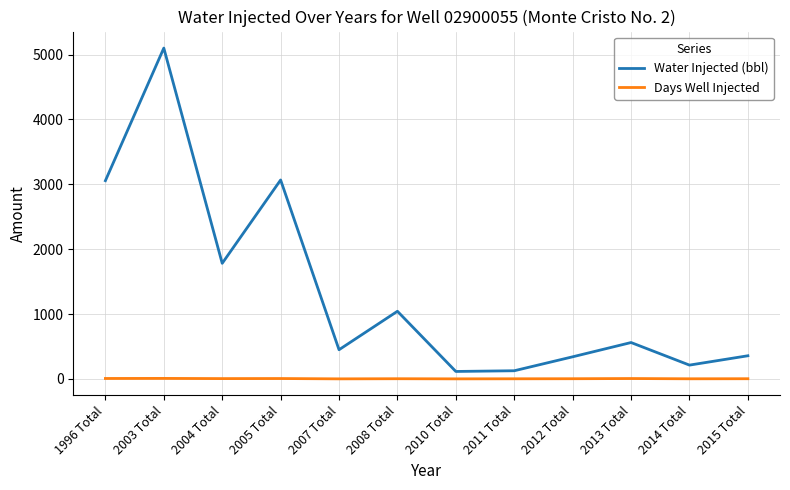

True or false: Water Injected (bbl) has a value of 1498 at 2003 Total.

False